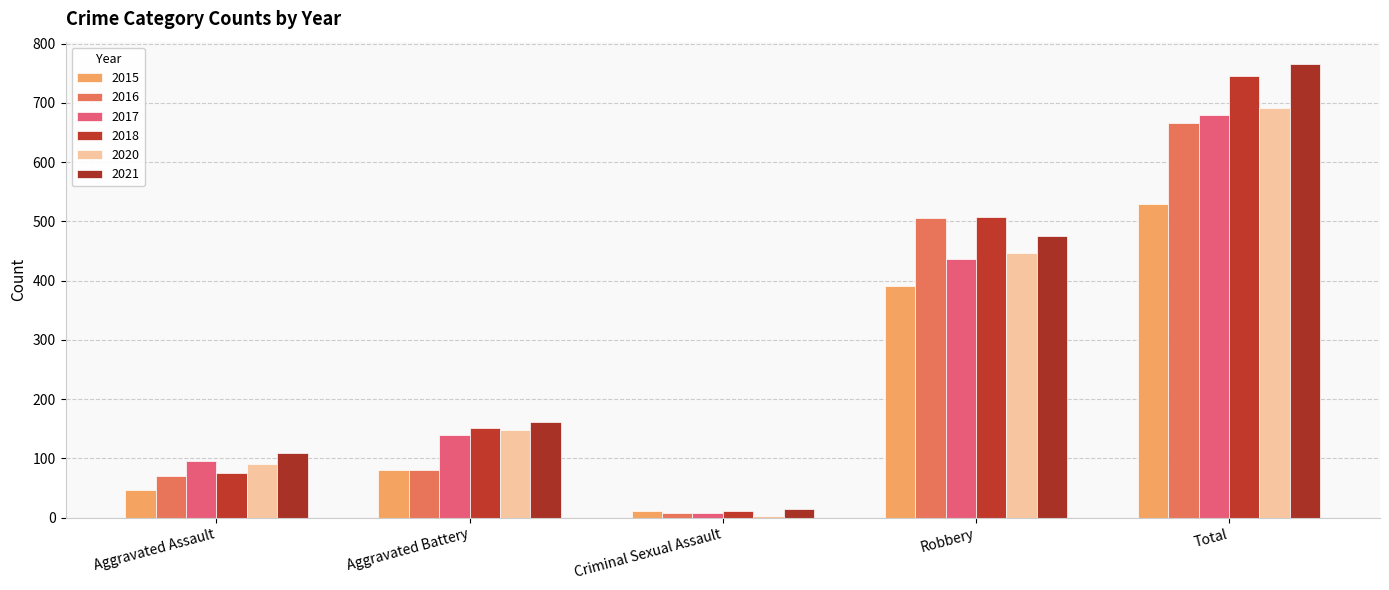

What is the difference between the maximum and minimum values in the 2021 series?

751